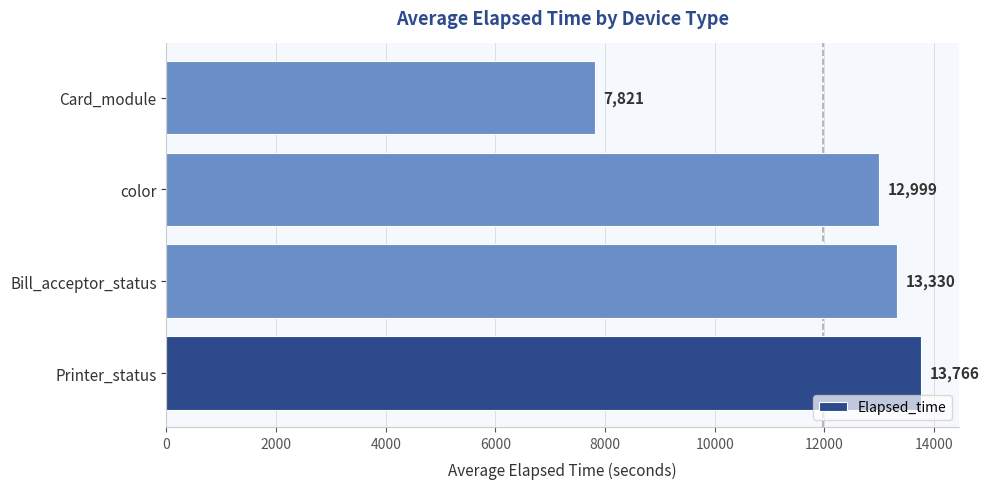

List the labels in order of value, largest first.

Printer_status, Bill_acceptor_status, color, Card_module